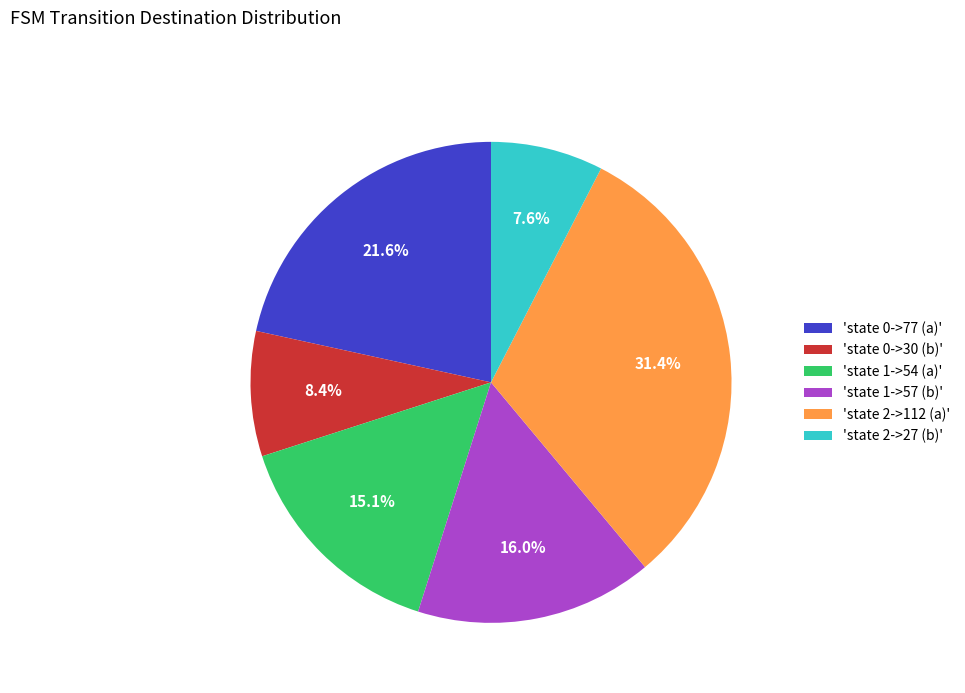

What portion of the pie excludes 'state 2->27 (b)'?

92.4%